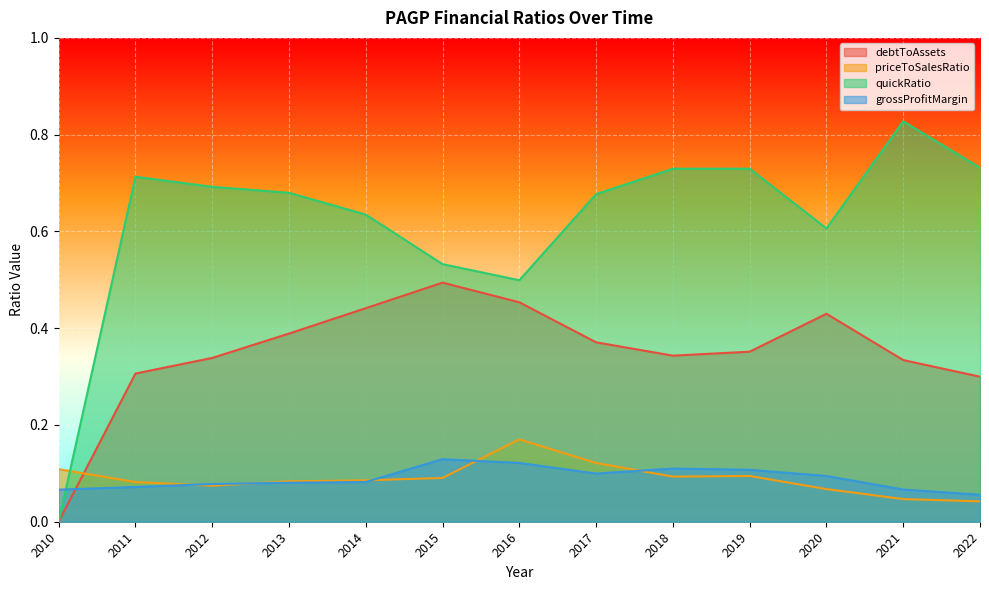

Which series has the largest total across all categories?

quickRatio